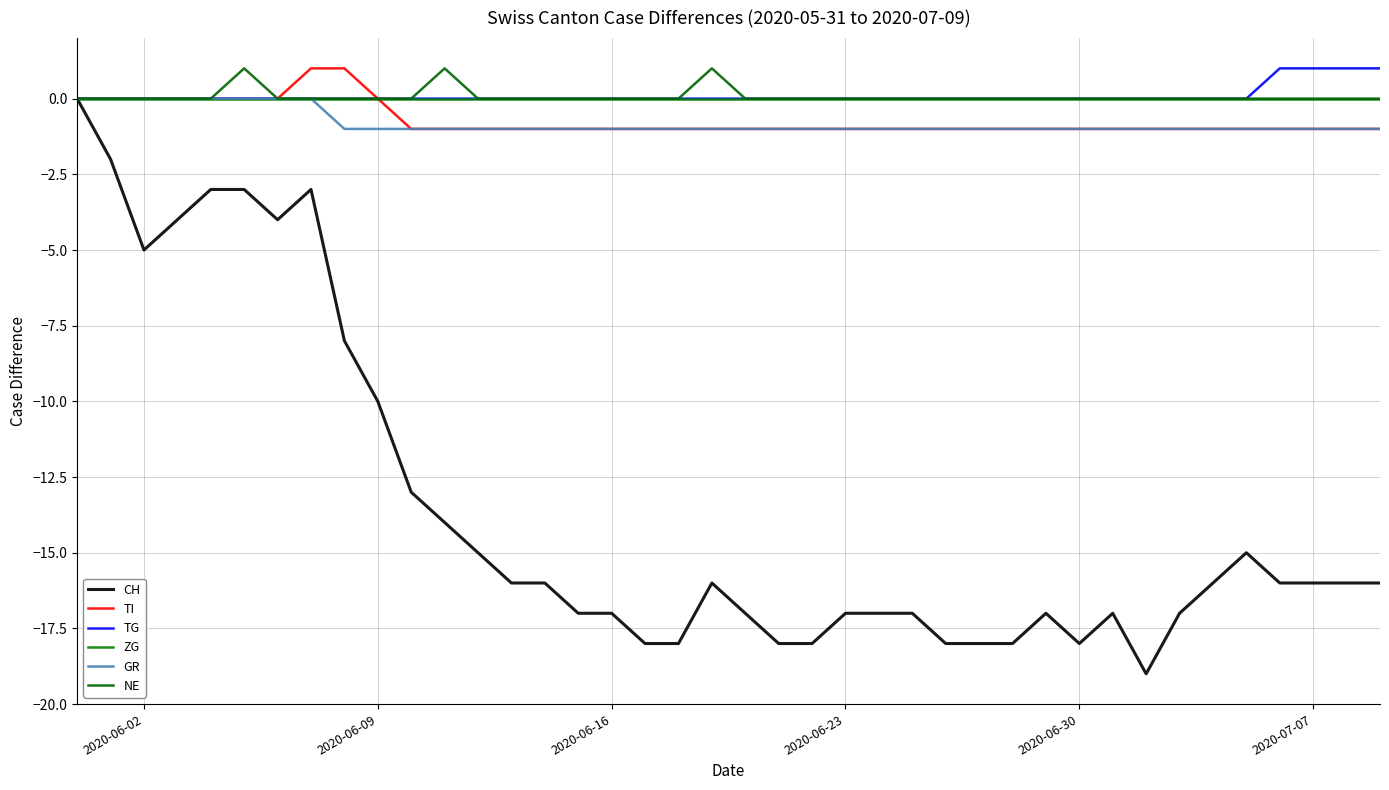

Is this an area chart (filled region under the line)?

No